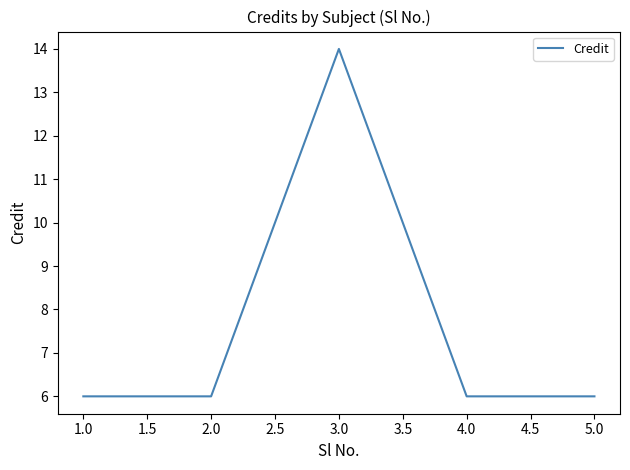

What is the sum of all values?

38